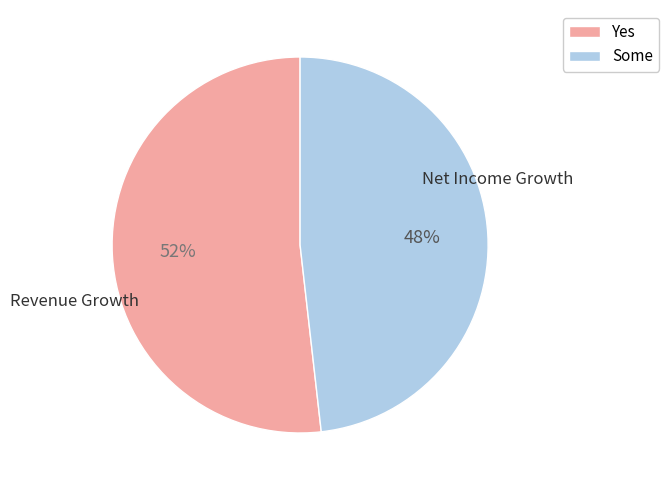

Is there any slice that represents more than half of the pie?

Yes